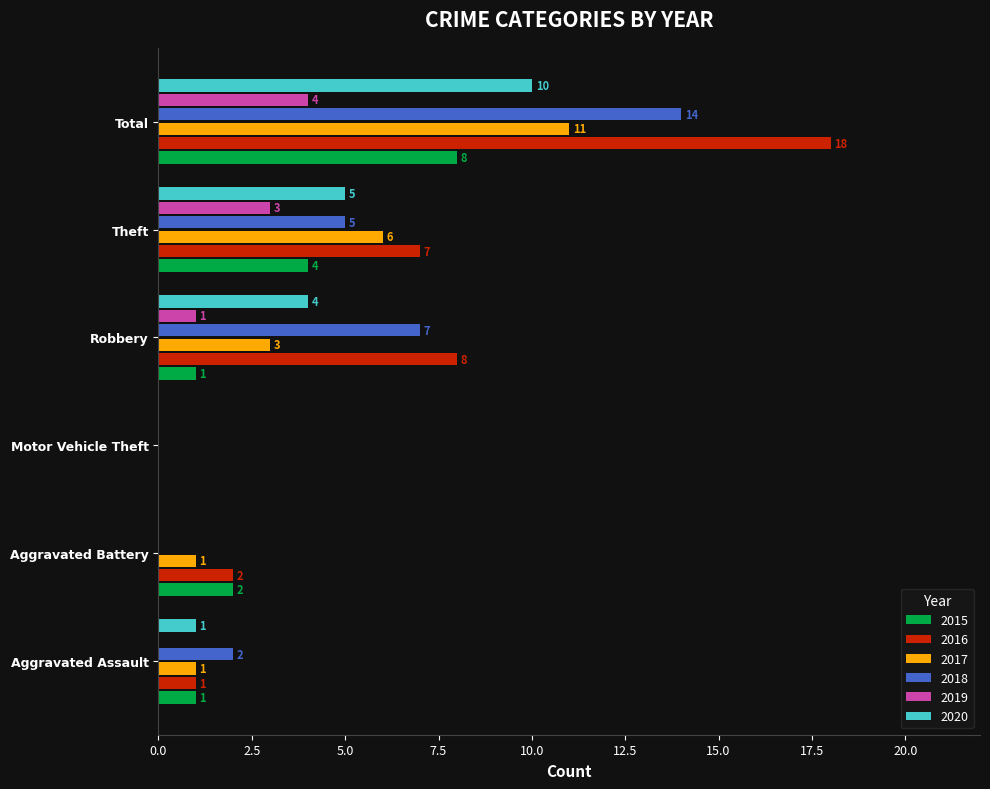

What is the highest value of the 2017 series?

11